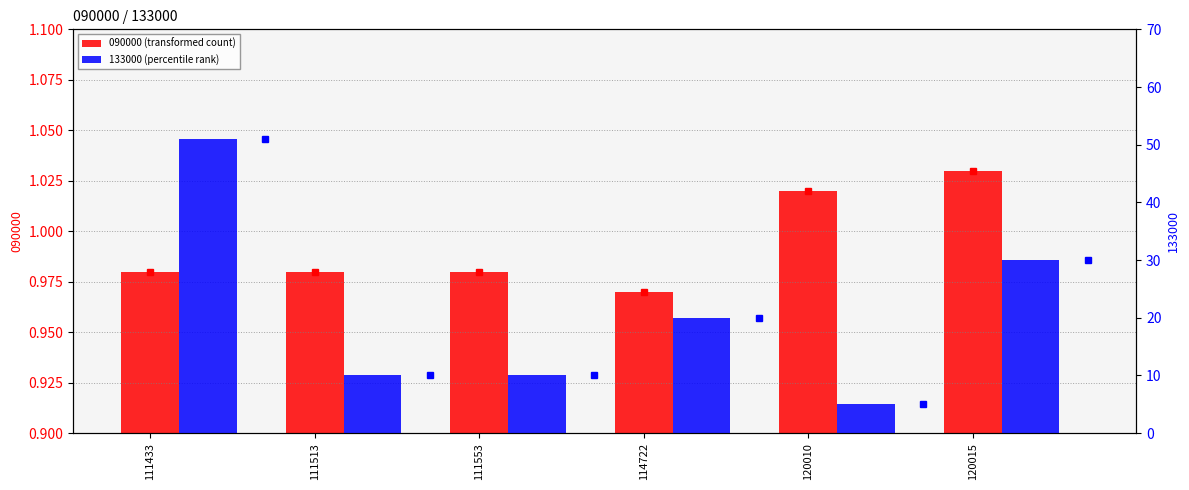

Reading left to right, list all the values displayed in this chart.

090000 (transformed count): 111433=1.0	111513=1.0	111553=1.0	114722=1.0	120010=1.0	120015=1.0
133000 (percentile rank): 111433=51.0	111513=10.0	111553=10.0	114722=20.0	120010=5.0	120015=30.0